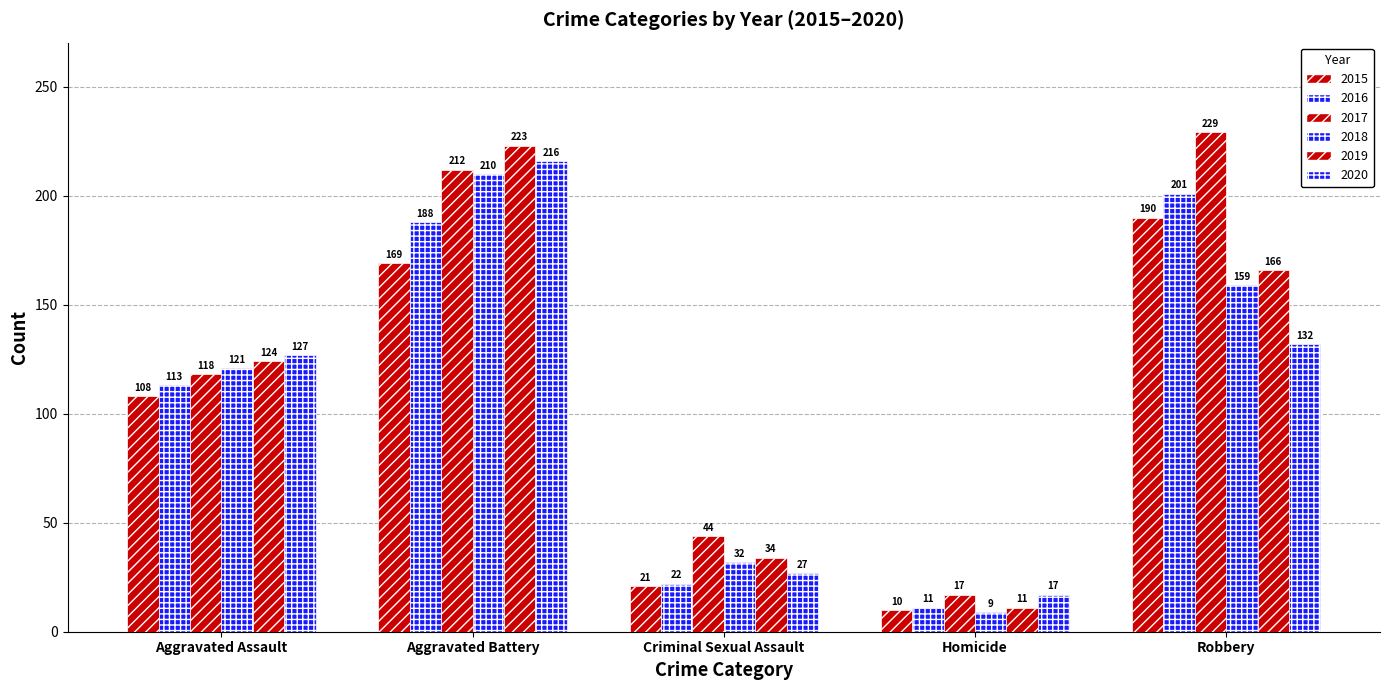

Reading left to right, what are all the values shown in this chart?

2015: 108	169	21	10	190
2016: 113	188	22	11	201
2017: 118	212	44	17	229
2018: 121	210	32	9	159
2019: 124	223	34	11	166
2020: 127	216	27	17	132